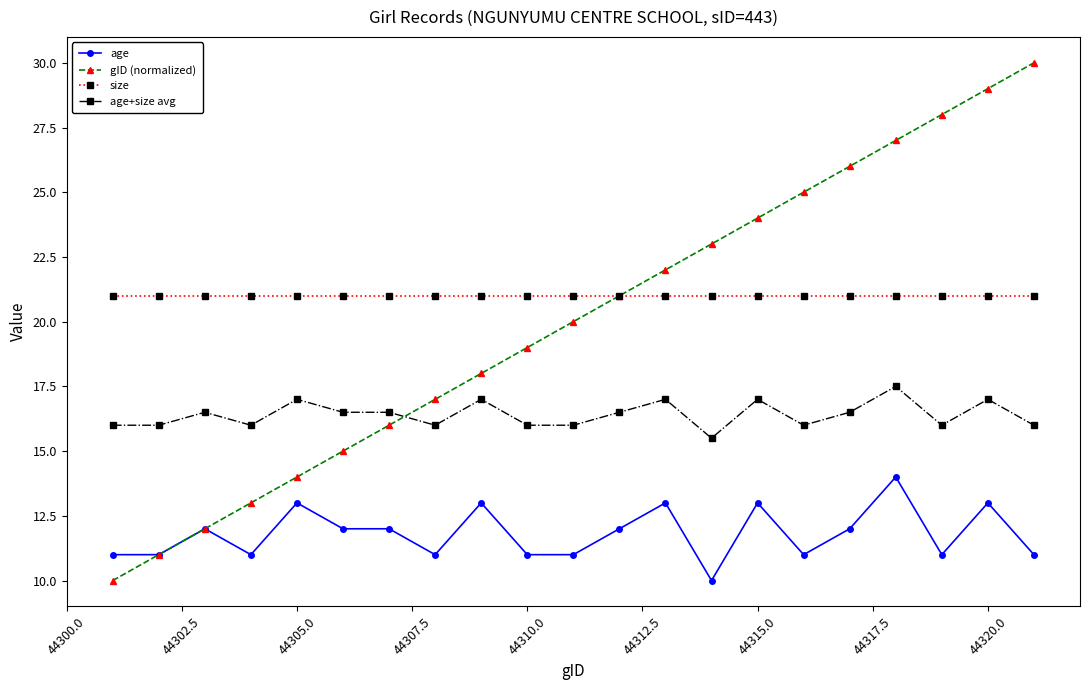

What is the value of the size point at the 15th from the left?

21.0